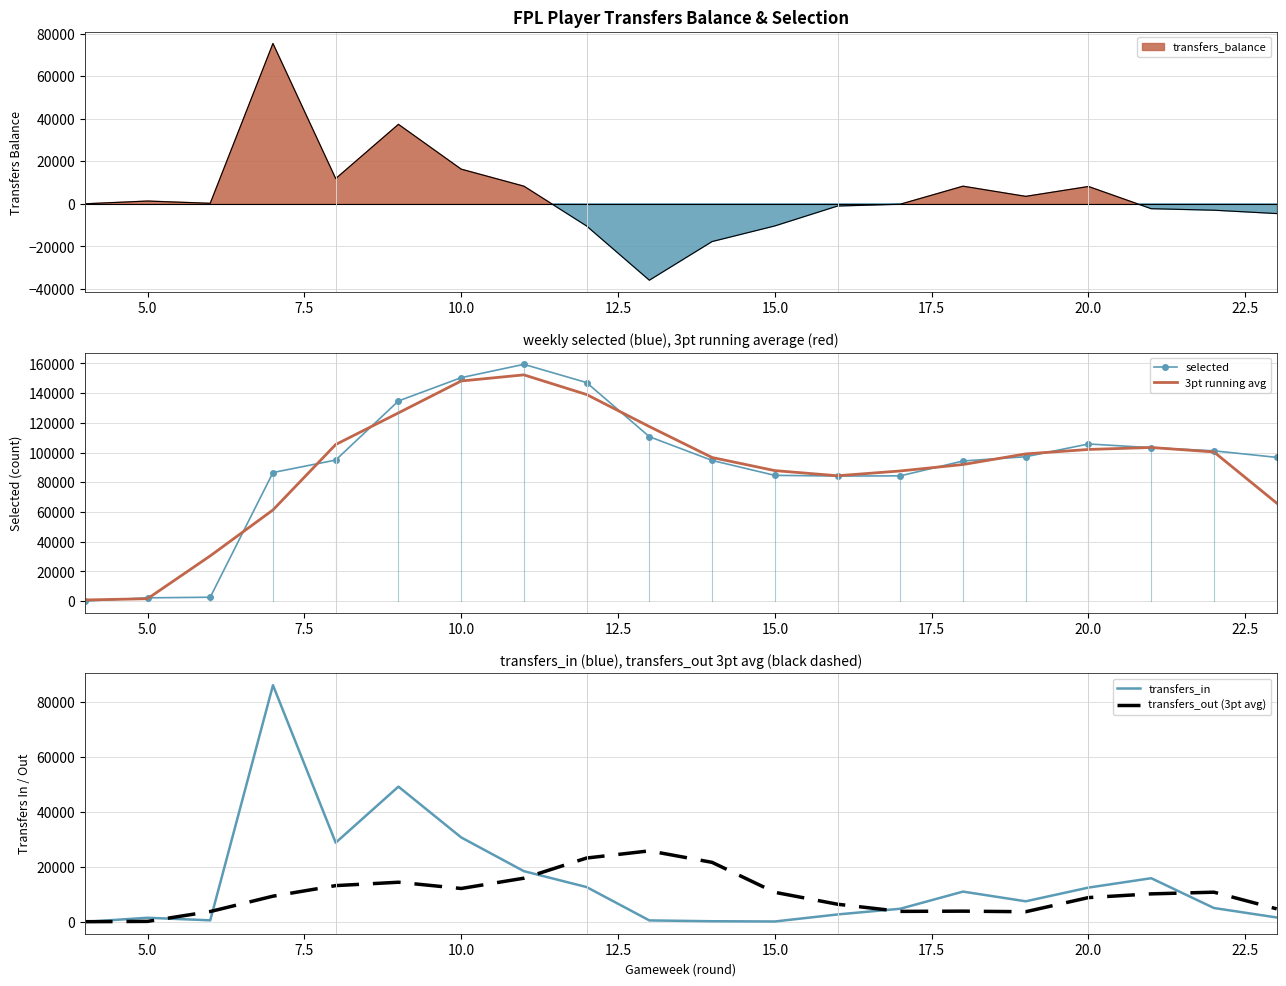

Which series has the largest total across all categories?

selected